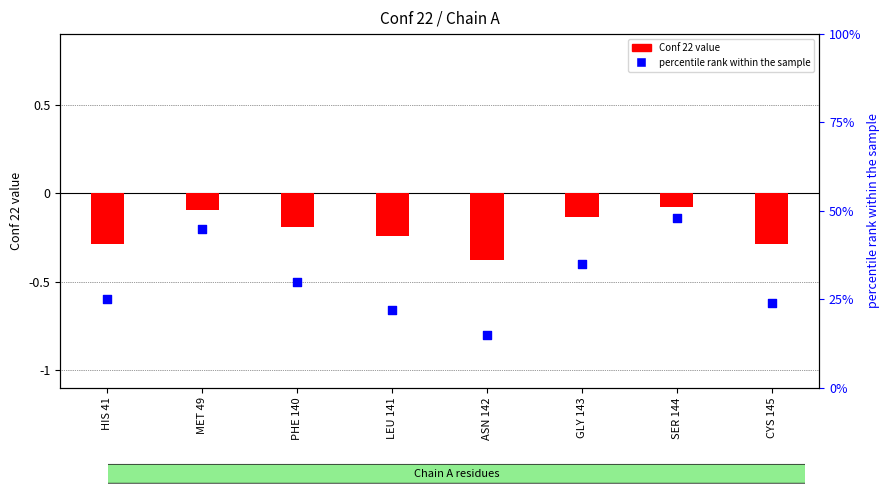

Which series has the widest spread of Y values?

percentile rank within the sample